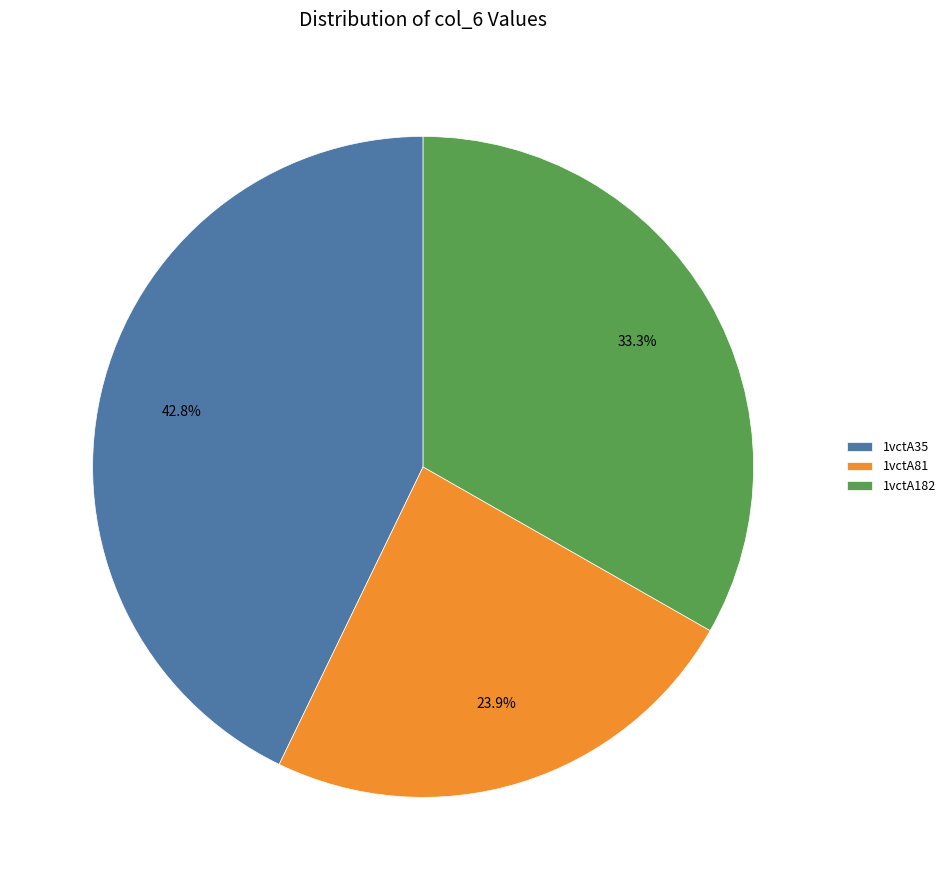

Is 1vctA81 the majority of the pie?

No